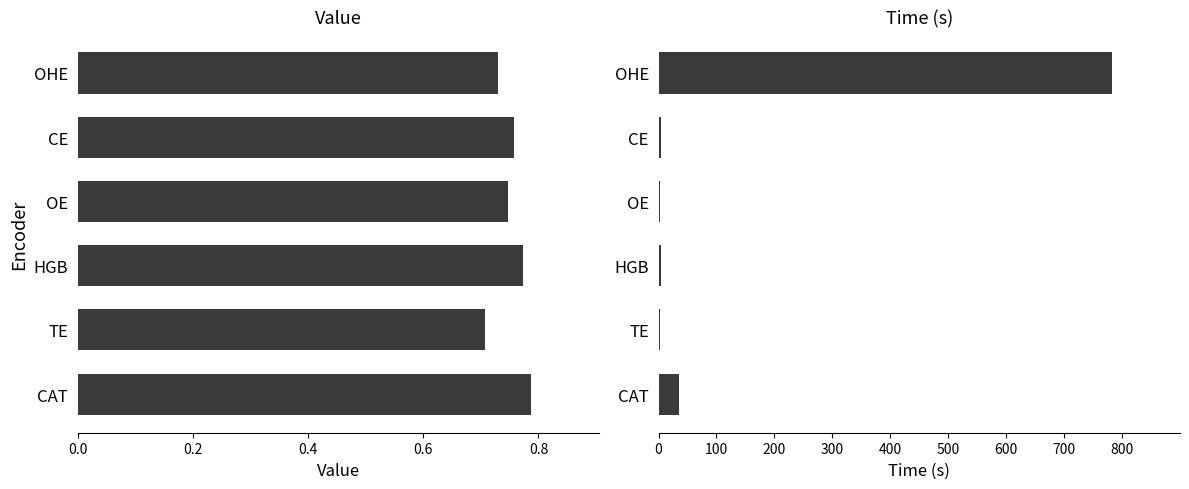

Which has a higher value, CAT or OE?

CAT